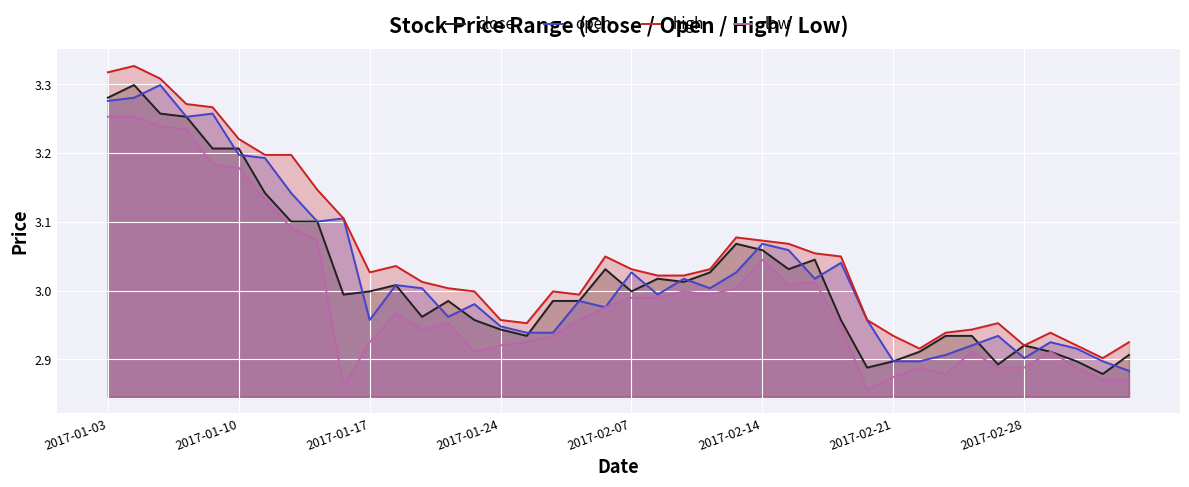

How many lines are shown in the chart?

4